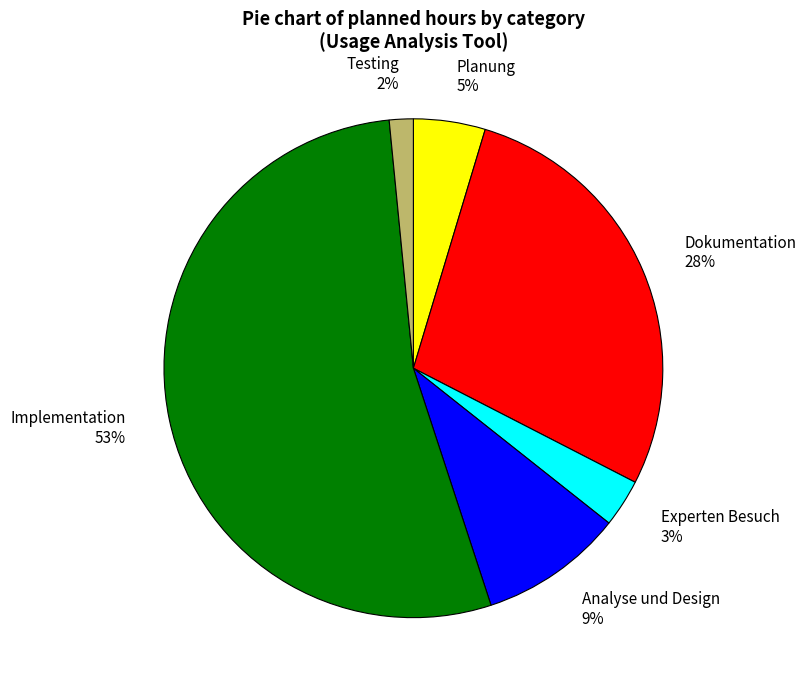

To the nearest percent, what portion does Planung represent?

5%